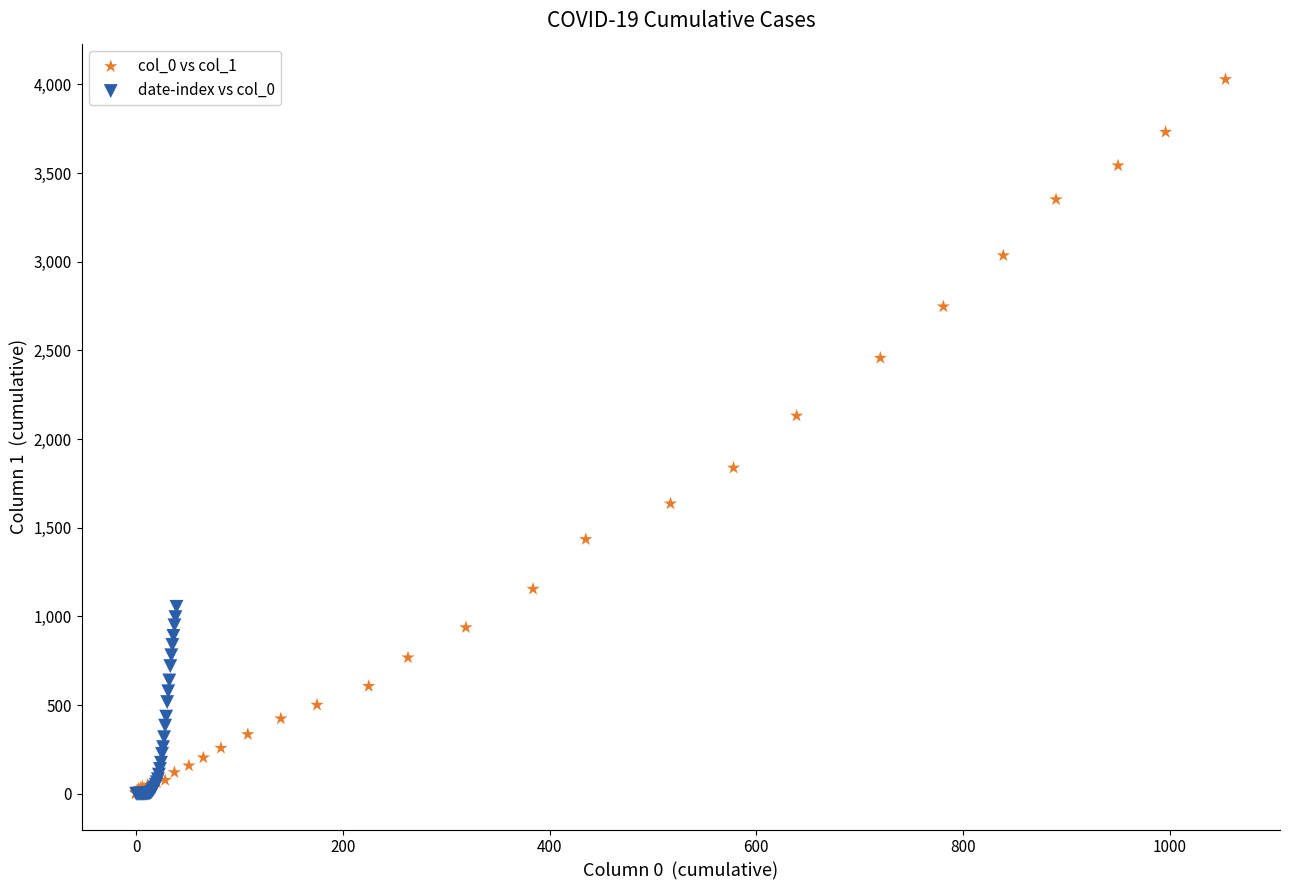

Which series reaches the maximum Y coordinate?

col_0 vs col_1